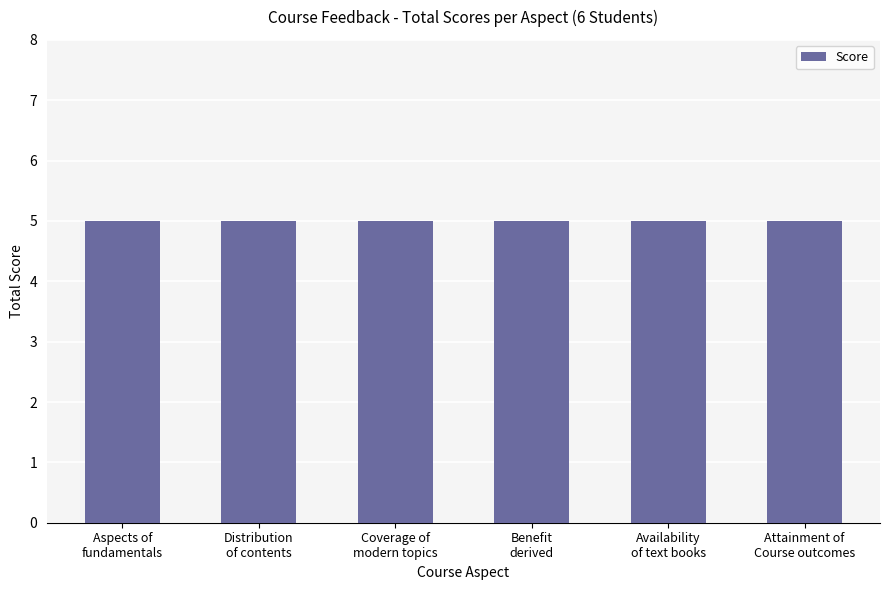

Does the chart contain any negative values?

No